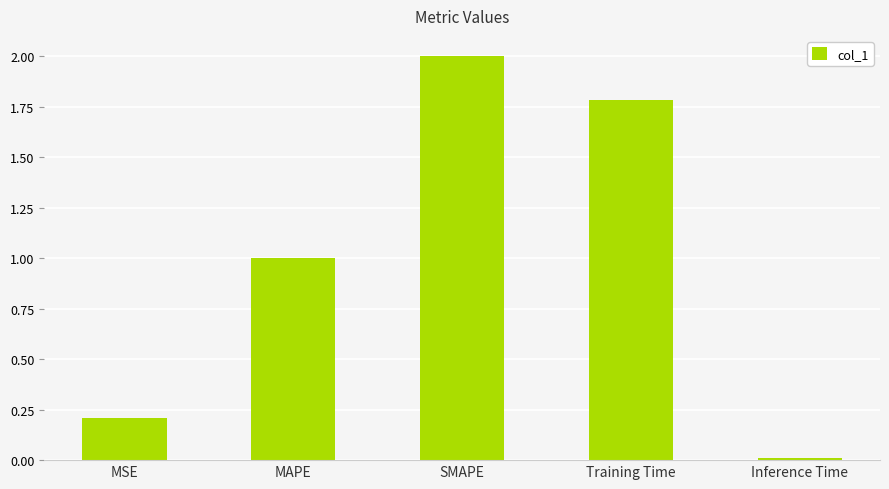

What is the greatest value displayed?

2.0